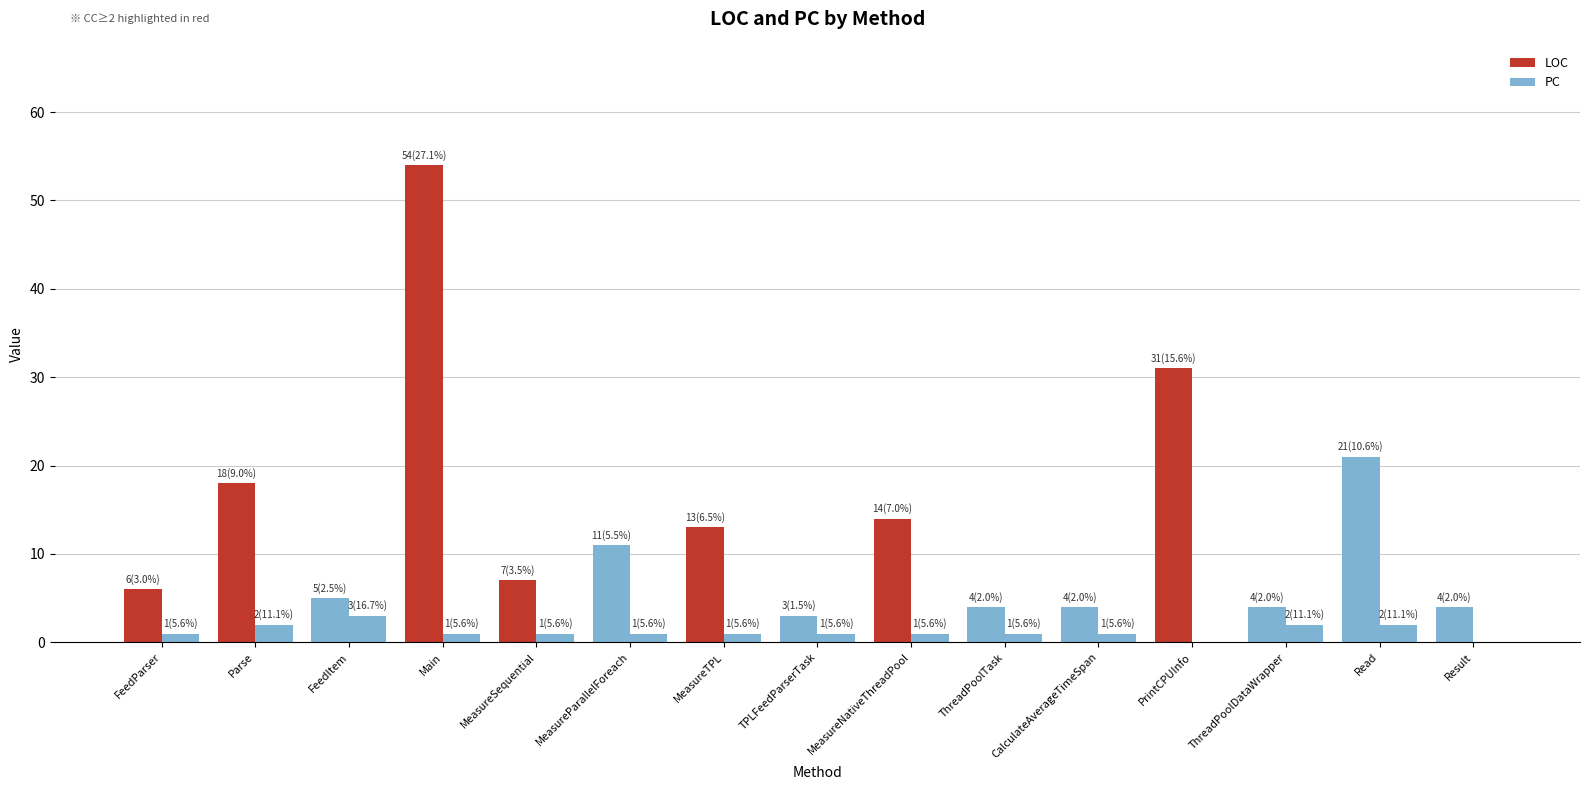

The value of PC at Parse is 2. True or false?

True